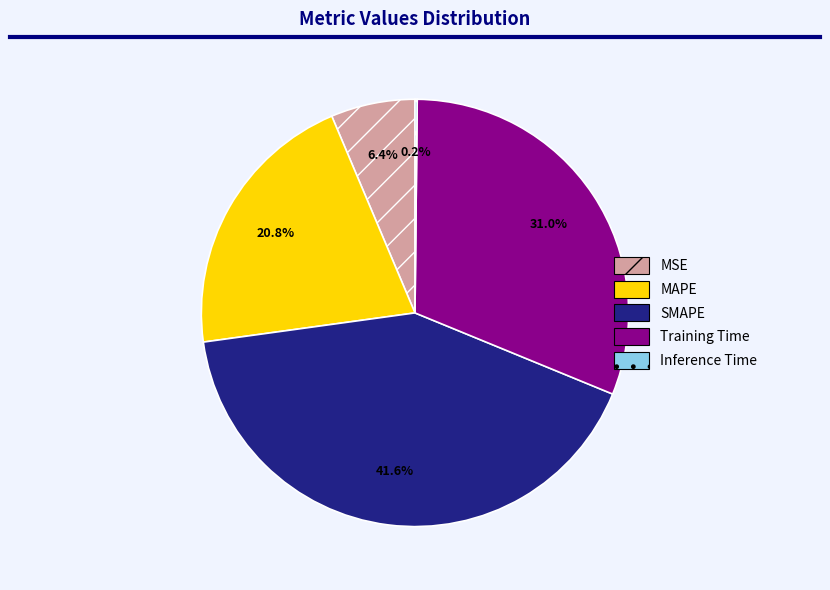

True or false: Training Time accounts for 46% of the total.

False